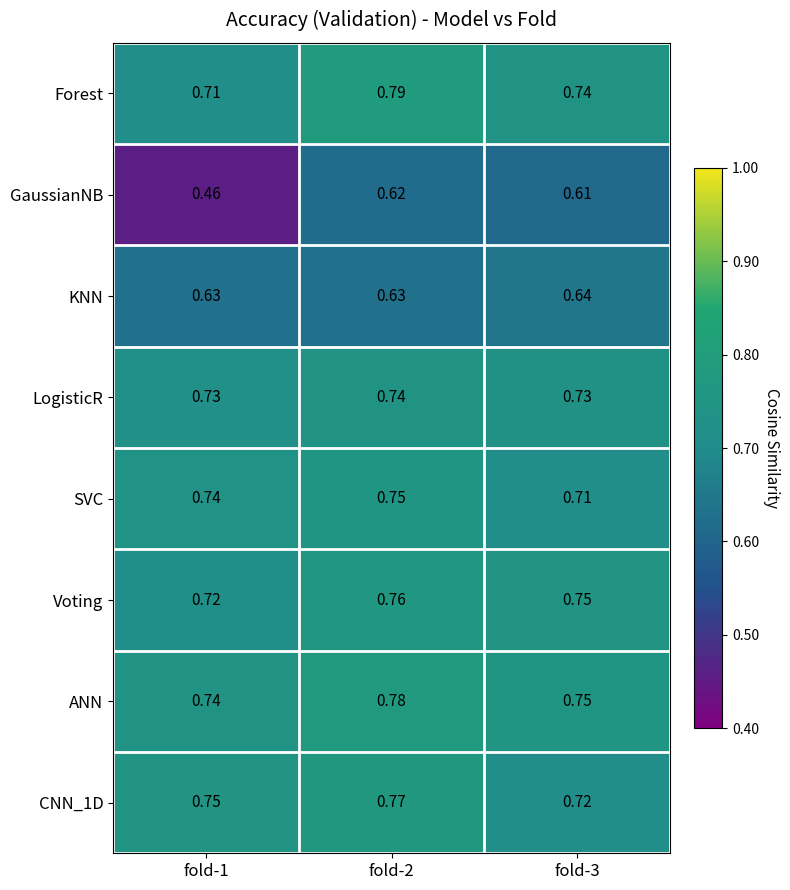

List the series in order of their peak value, lowest first.

GaussianNB, KNN, LogisticR, SVC, Voting, CNN_1D, ANN, Forest